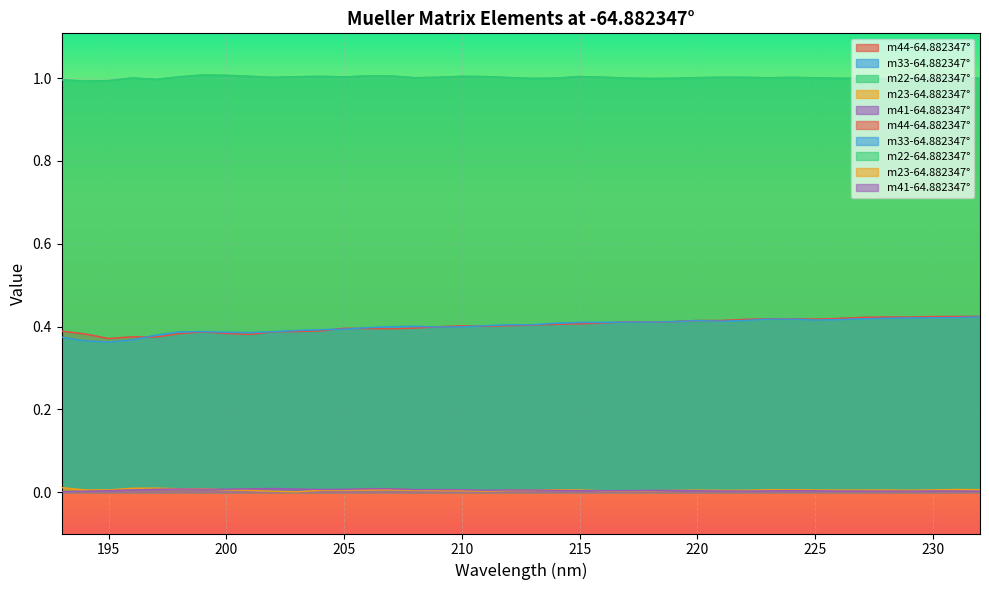

What is the value of the m33-64.882347° point at the 19th from the left?

0.4